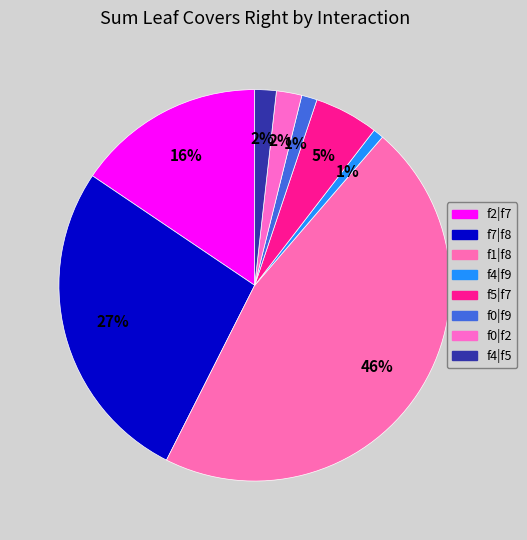

Which slice is the smallest?

f4|f9